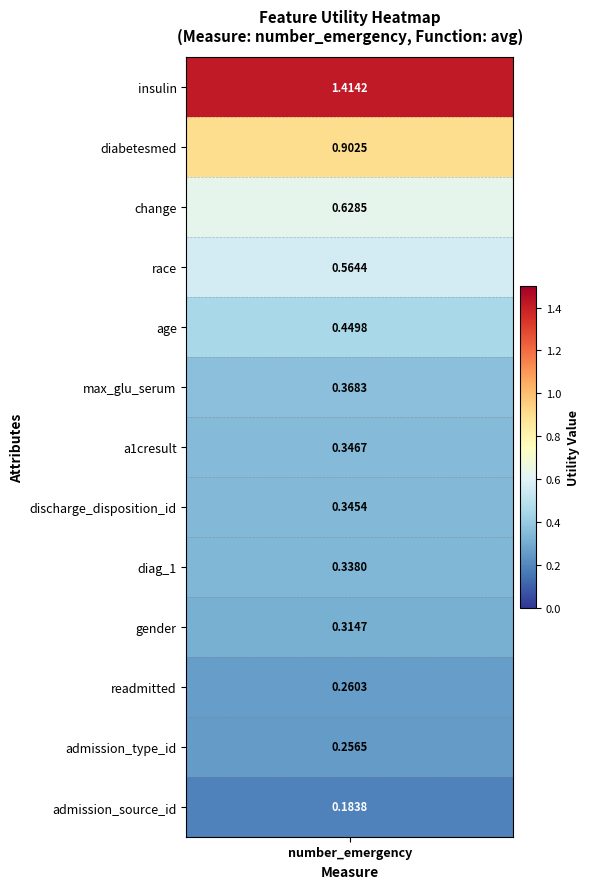

Reading left to right, extract all data points from this chart.

utility=1.4	1=0.9	2=0.6	3=0.6	4=0.4	5=0.4	6=0.3	7=0.3	8=0.3	9=0.3	10=0.3	11=0.3	12=0.2